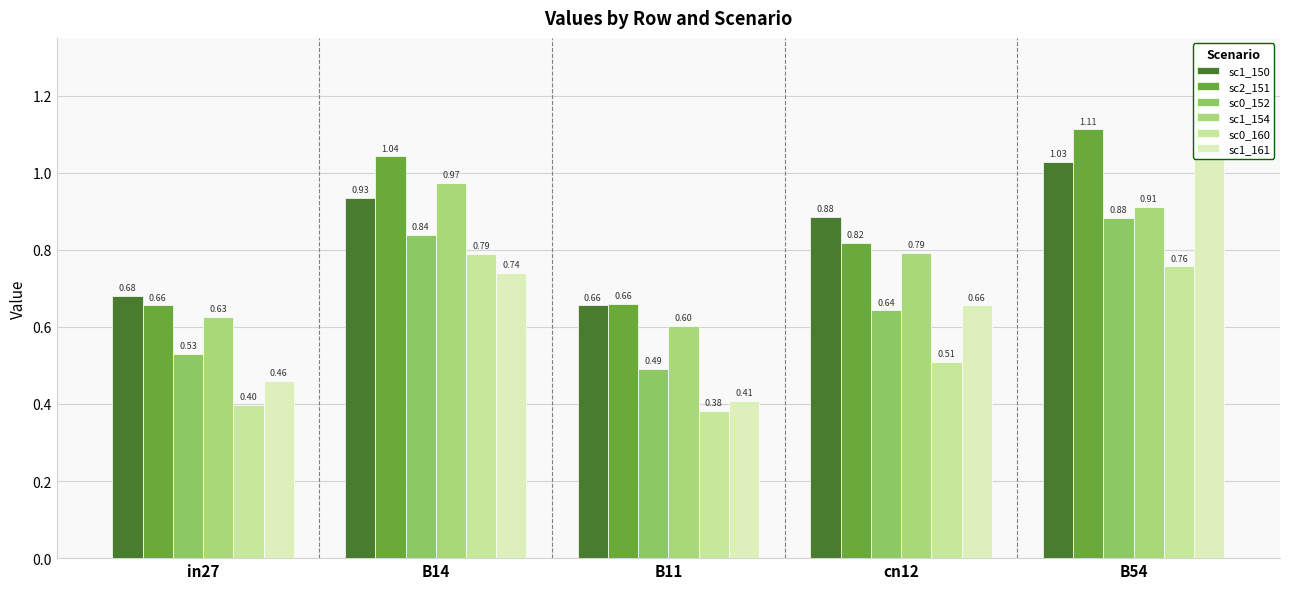

The value of sc2_151 at in27 is 0.4. True or false?

False